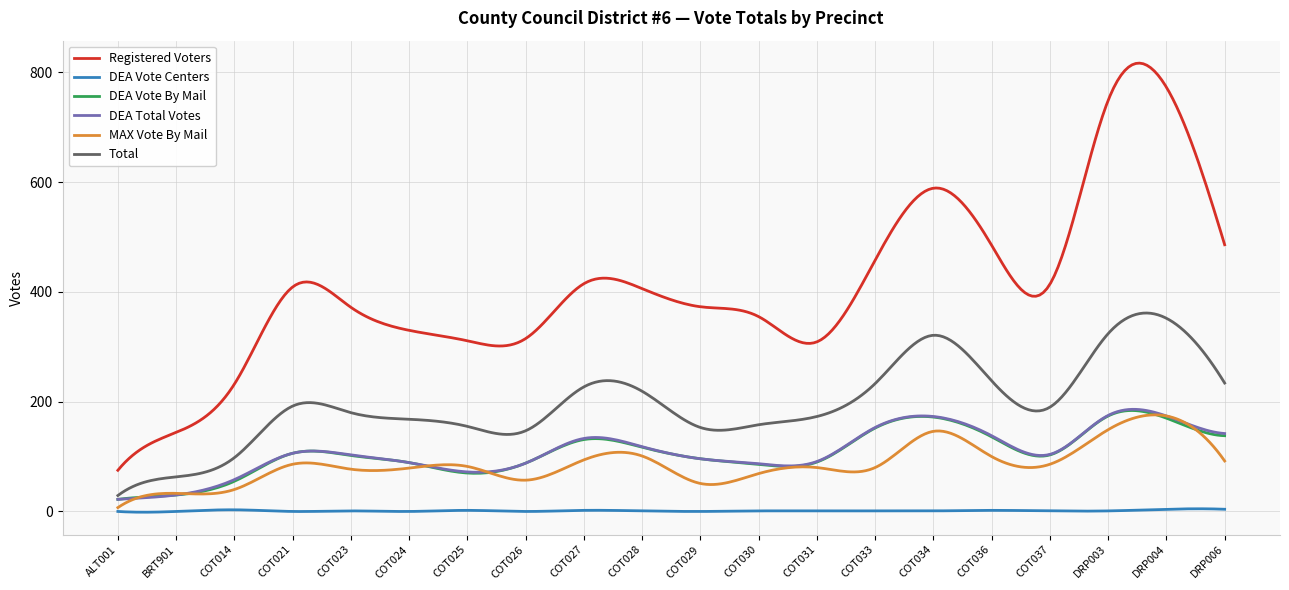

Which series has the widest spread of values?

Registered Voters